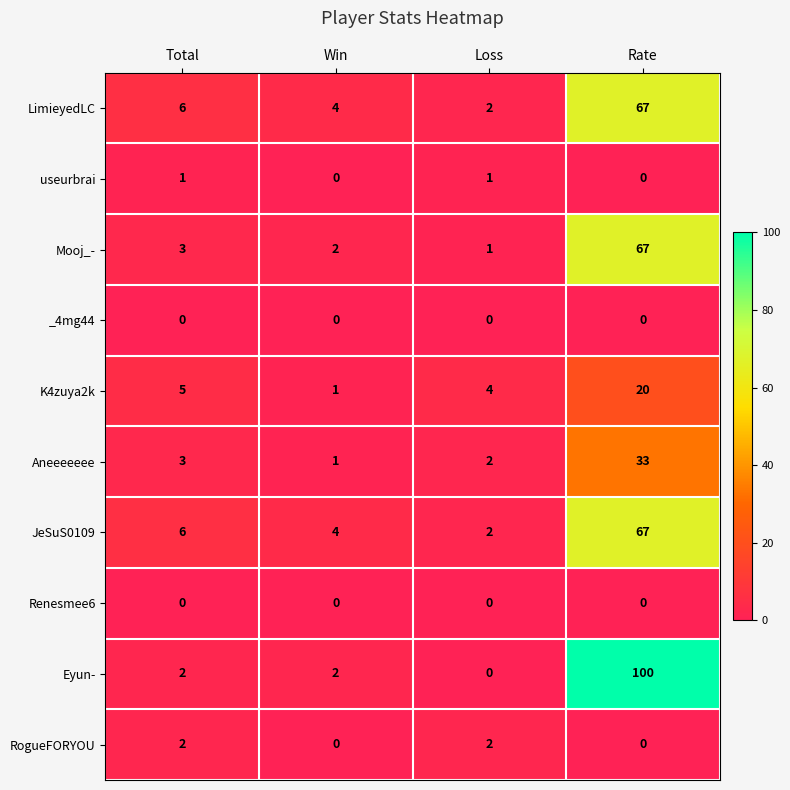

What is the sum of the Eyun- values at Rate and Win?

102